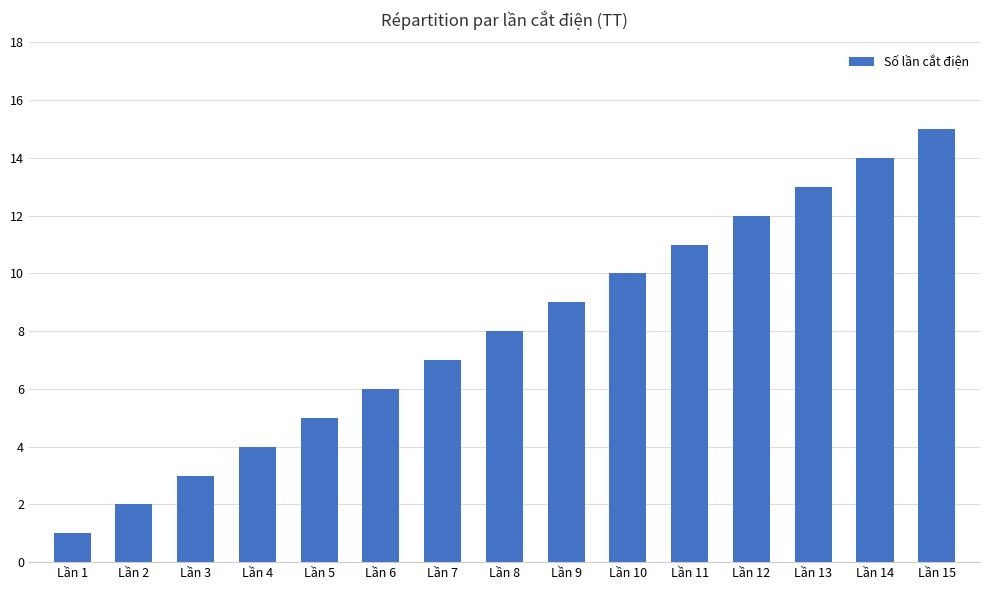

At which label is the value closest to 8?

Lần 8